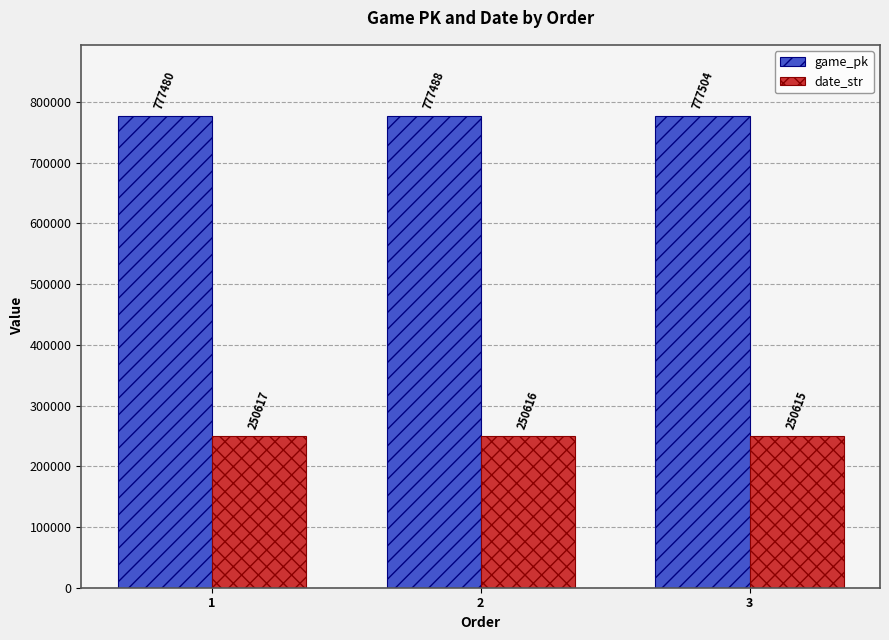

Reading left to right, what are all the values shown in this chart?

game_pk: 1=777480	2=777488	3=777504
date_str: 1=250617	2=250616	3=250615